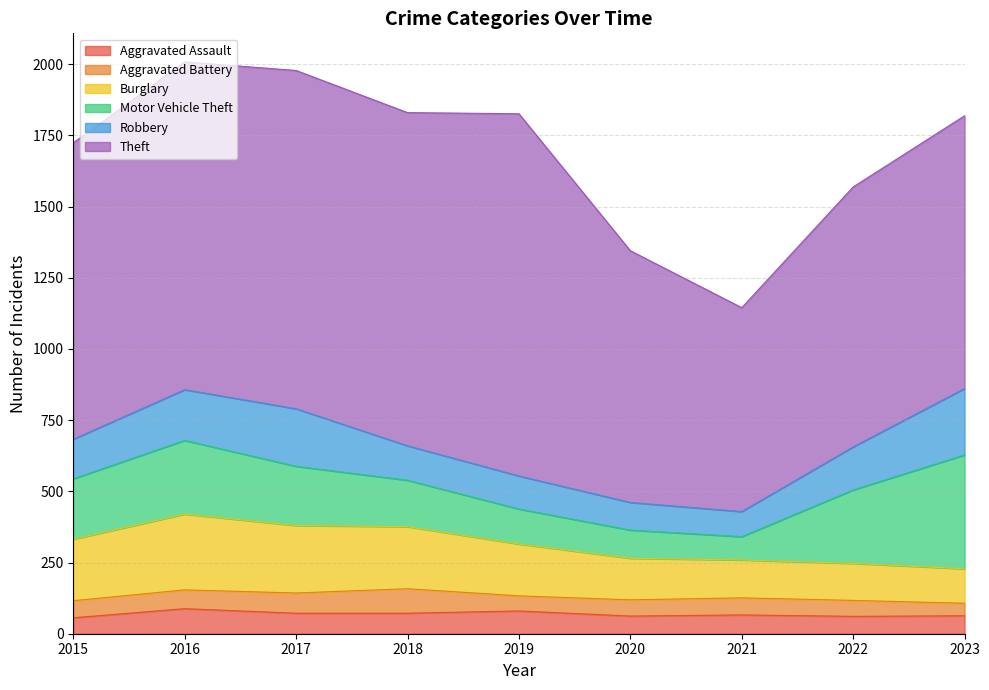

At how many categories does at least one series exceed 271?

9